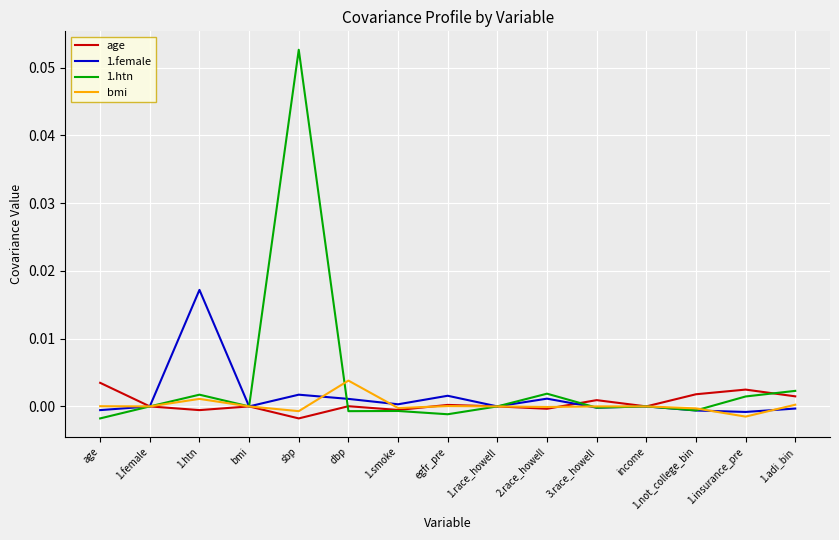

Which series has the widest spread of values?

1.htn